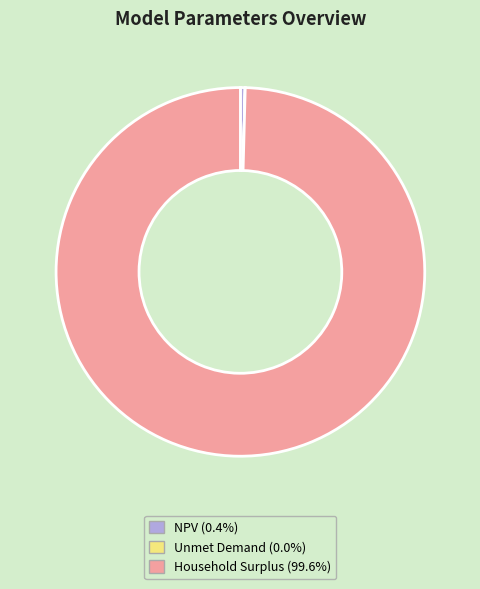

Which category has the biggest portion of the pie?

Household Surplus